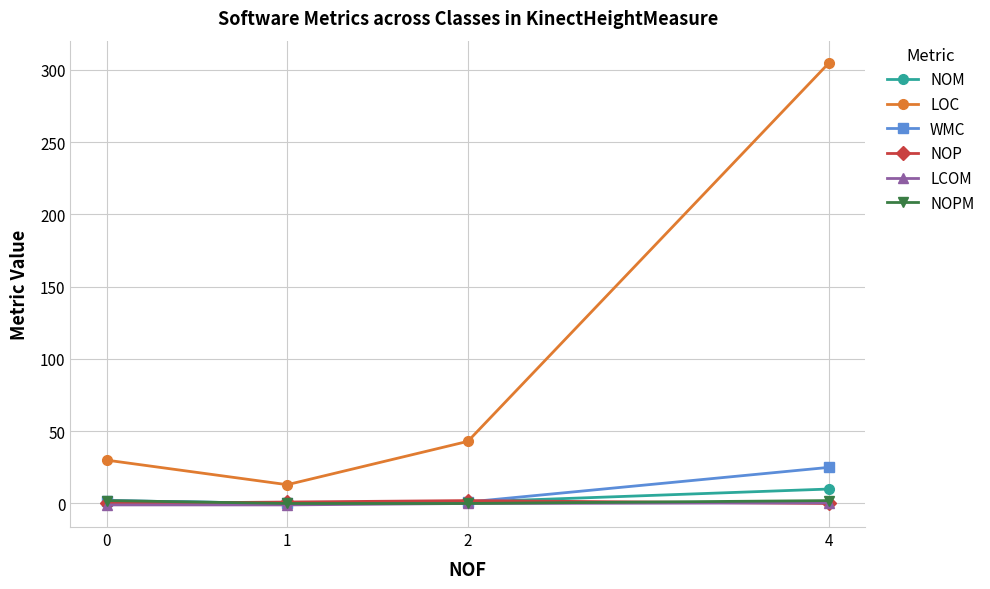

Which series has the largest range (max minus min)?

LOC